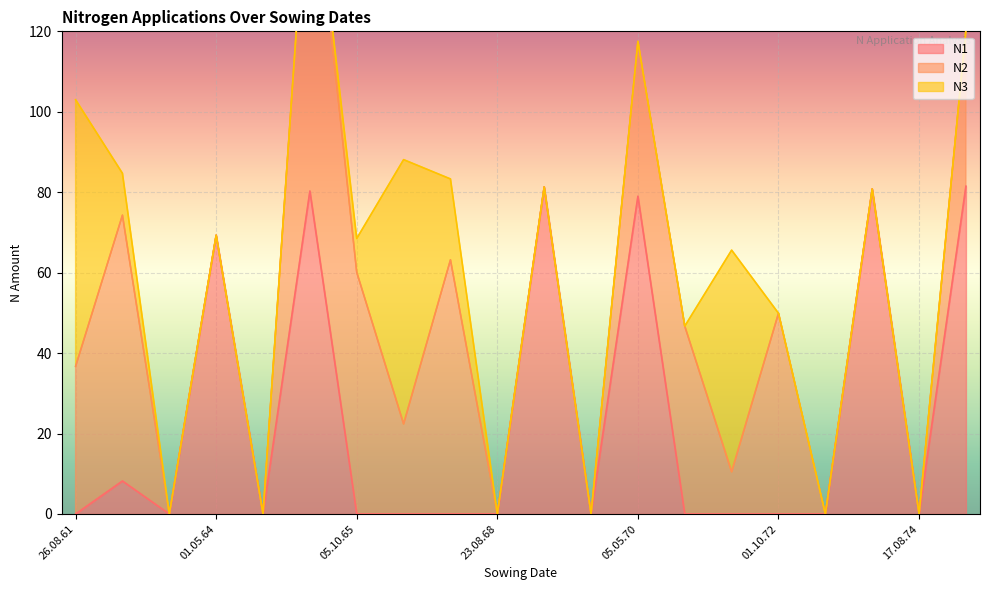

At 28.08.71, list the series in order from smallest to largest.

N1, N2, N3